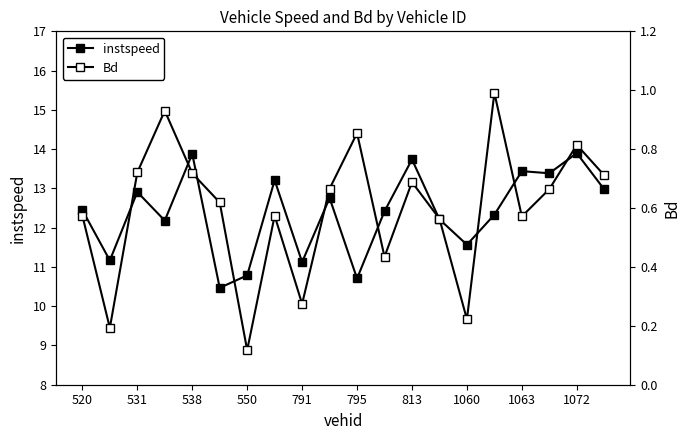

Is this an area chart (filled region under the line)?

No